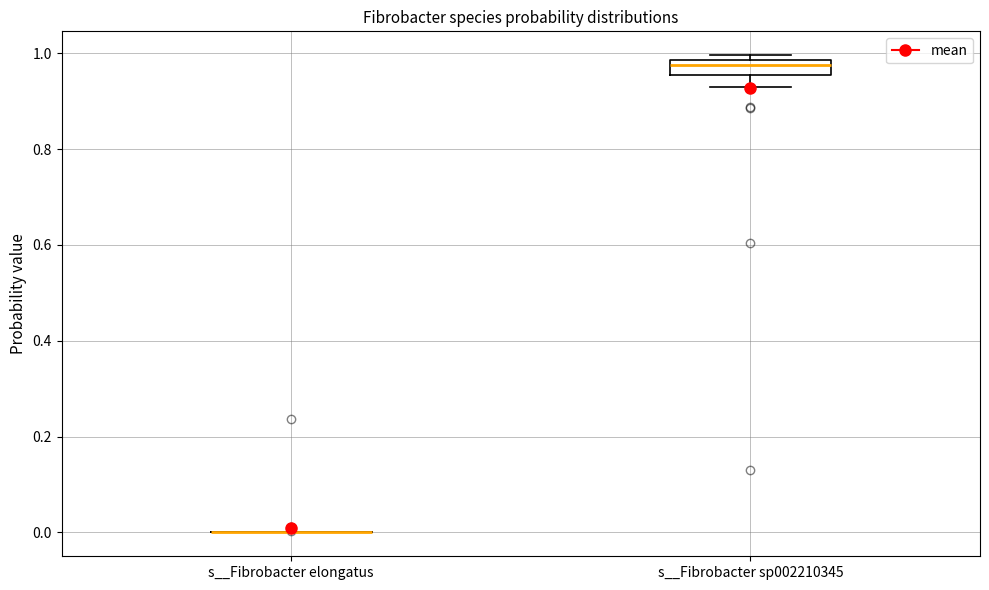

Comparing the boxes themselves (not the whiskers), which one is the tallest?

s__Fibrobacter sp002210345